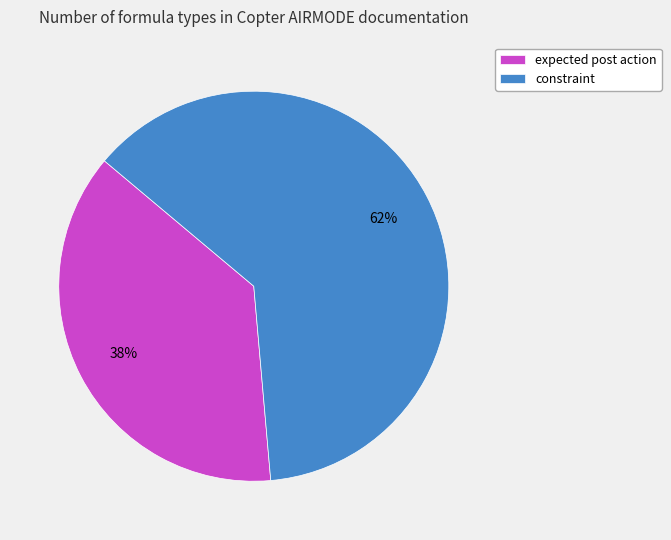

Which slice is the largest?

constraint